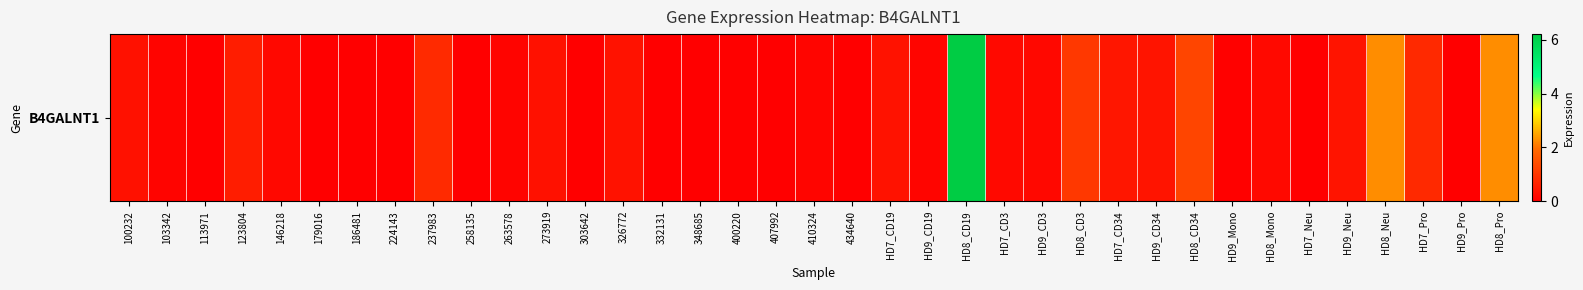

Is it true that the value at HD8_Mono is 0.2?

True